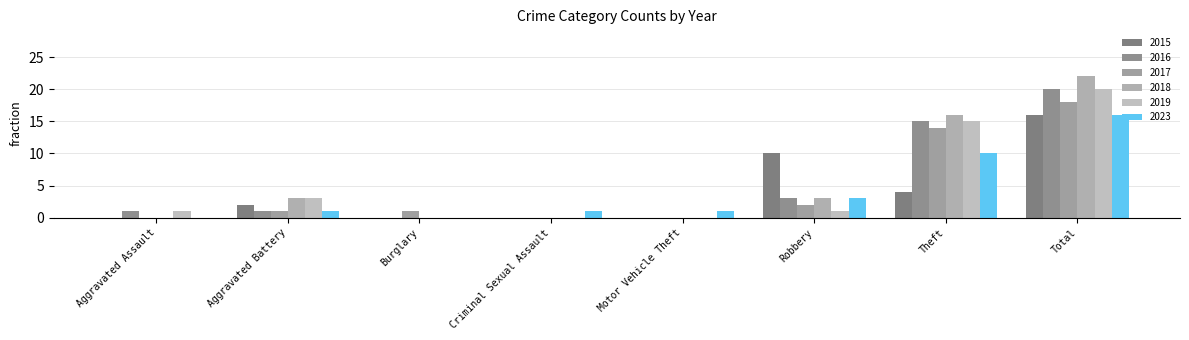

Which category has the highest value across all series?

Total